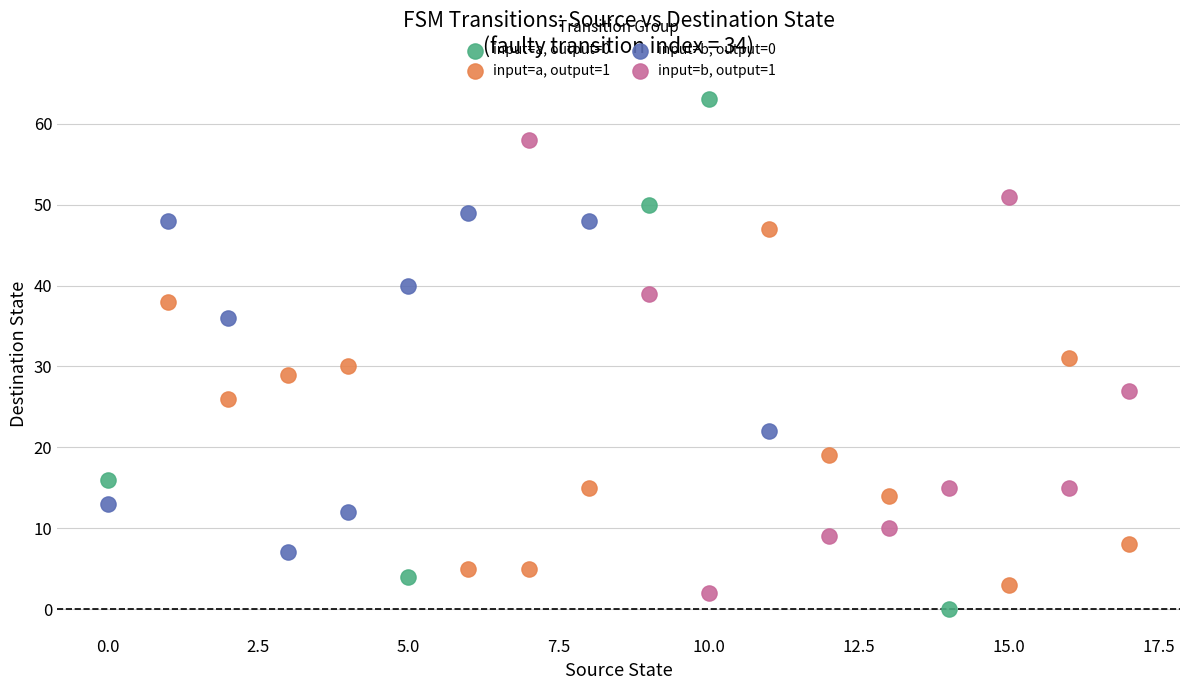

Which series reaches the maximum Y coordinate?

input=a, output=0